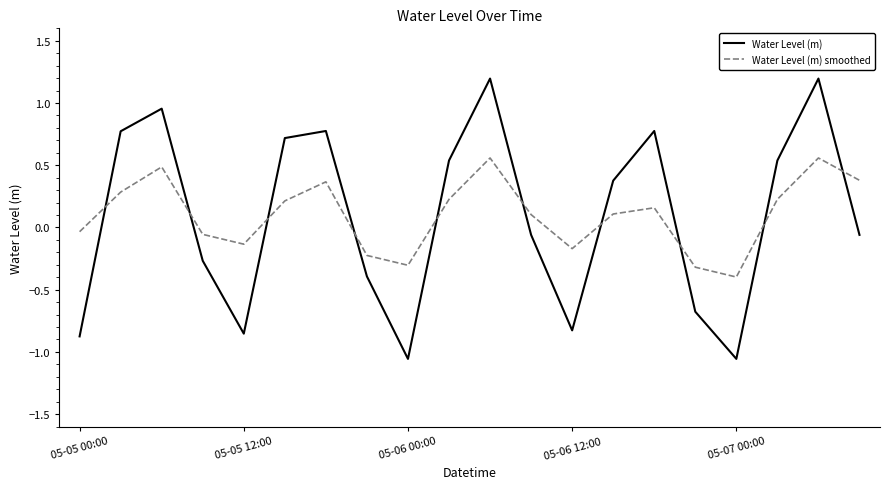

True or false: Water Level (m) smoothed has more than 2 interior local peaks.

True